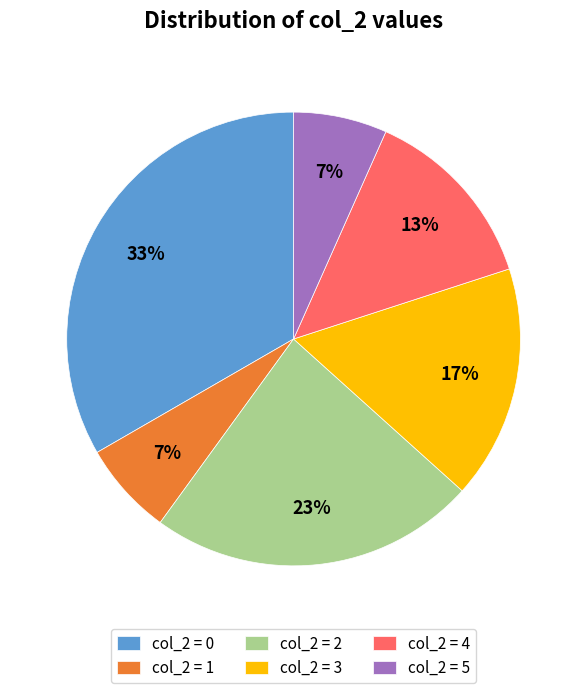

Is the sum of col_2 = 4 and col_2 = 2 greater than half?

No